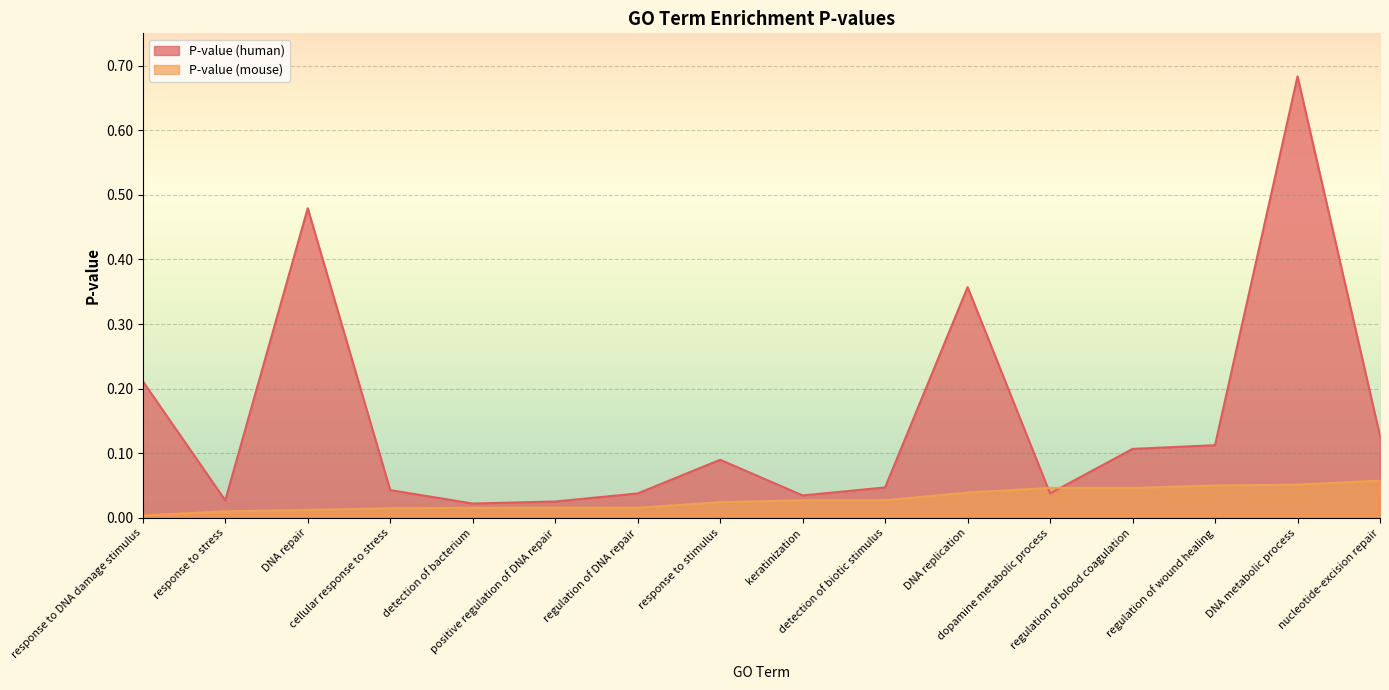

How many data points does each series have?

16